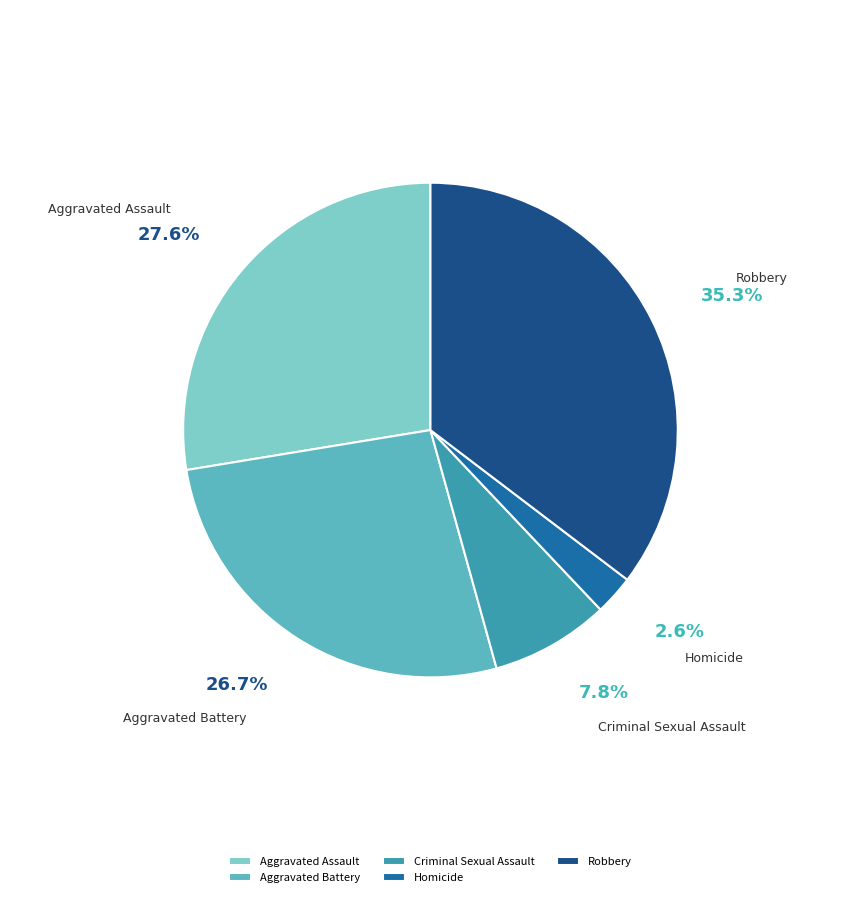

Is Robbery the majority of the pie?

No